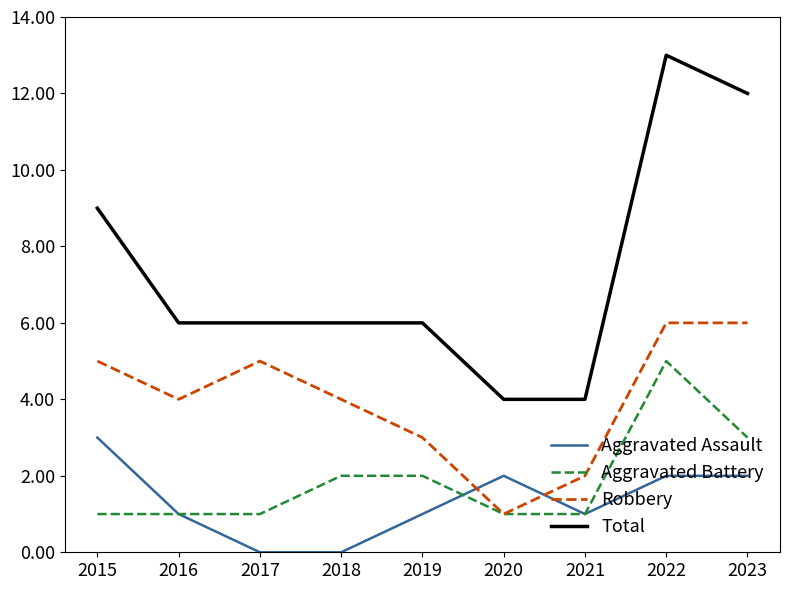

True or false: Total and Robbery cross at least once.

False